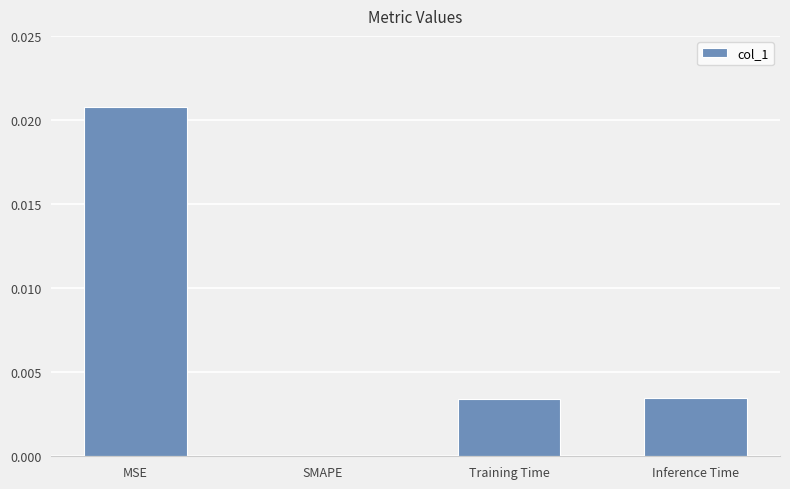

Is it true that the value at Inference Time is 0.0?

True